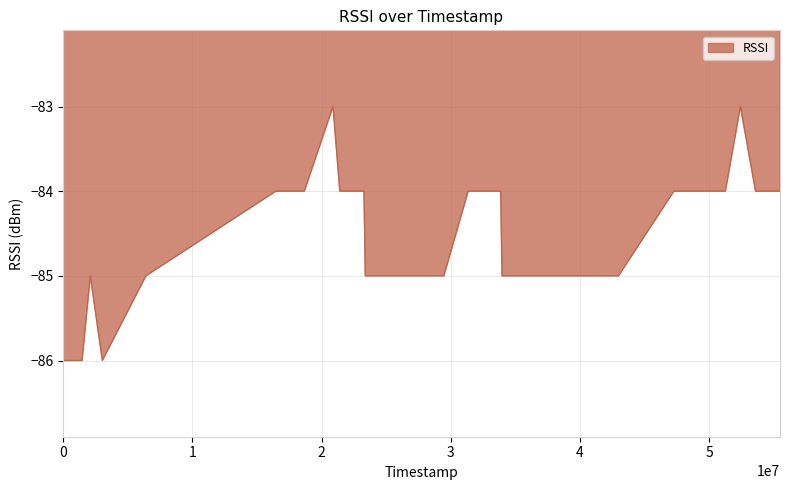

What is the maximum value shown in the chart?

-83